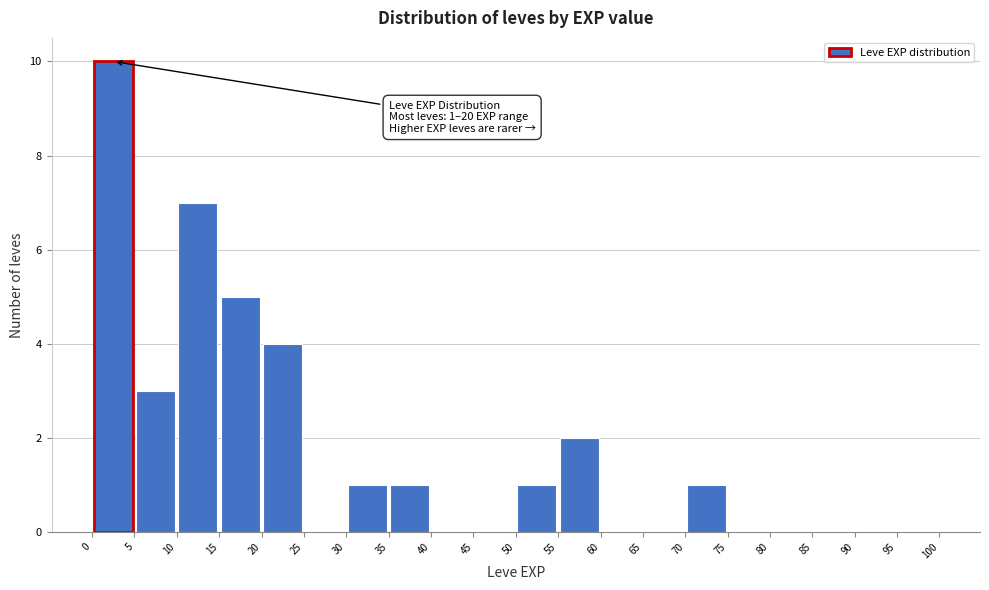

Over which range of the x-axis is the bar tallest?

0 to 5